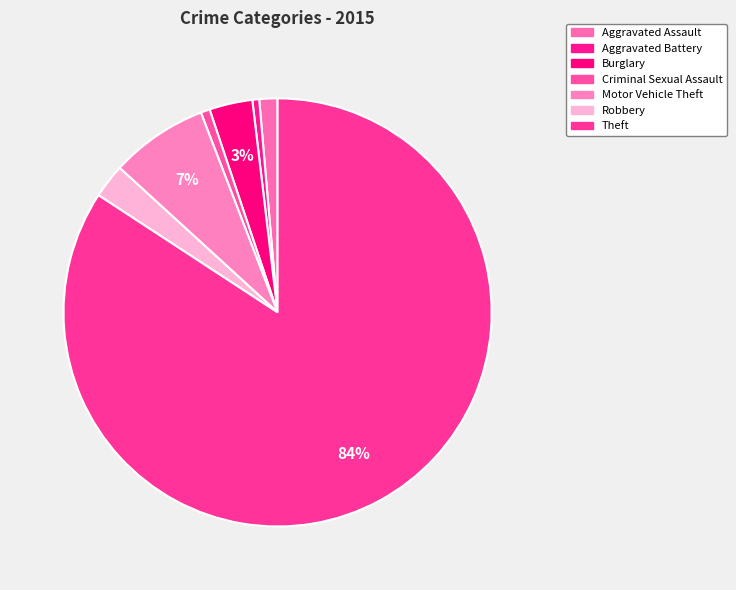

To the nearest percent, what portion does Burglary represent?

3%